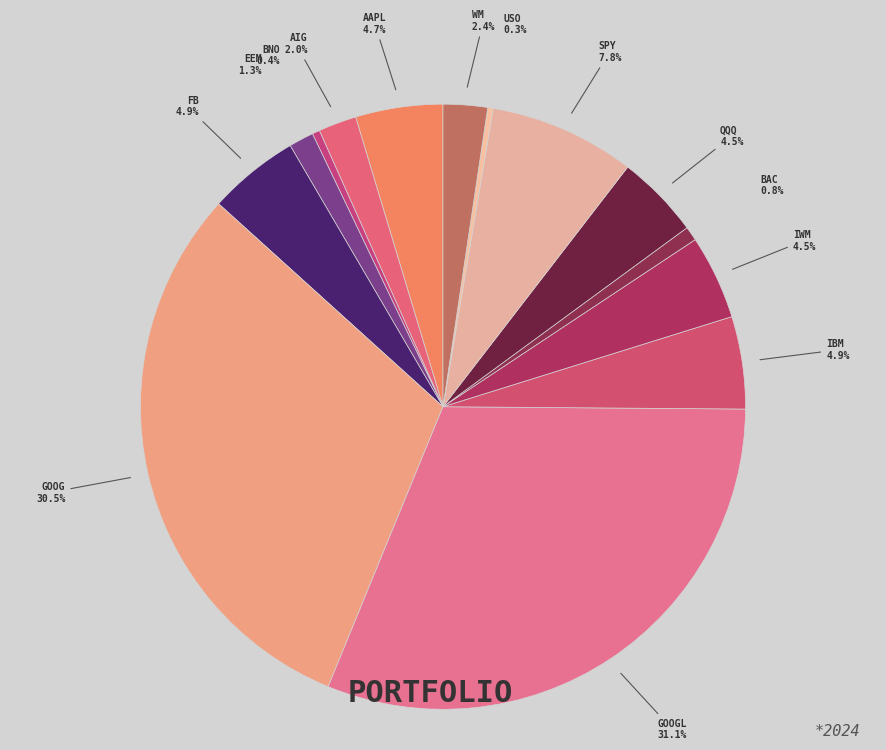

Does SPY represent more than half of the total?

No